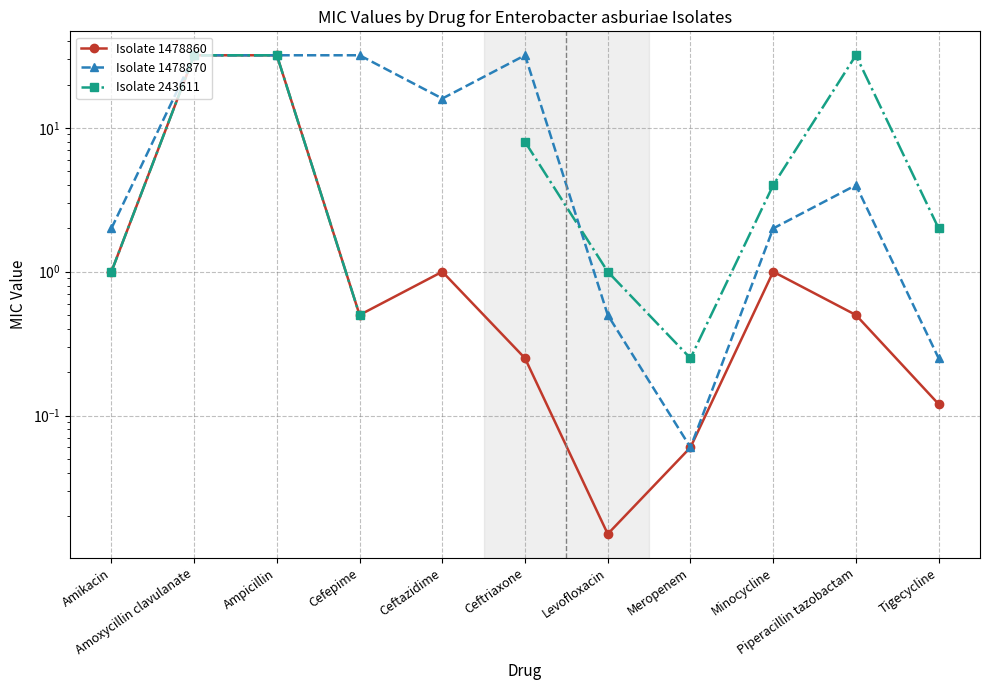

What is the difference between the maximum and second lowest values in the Isolate 1478860 series?

31.9